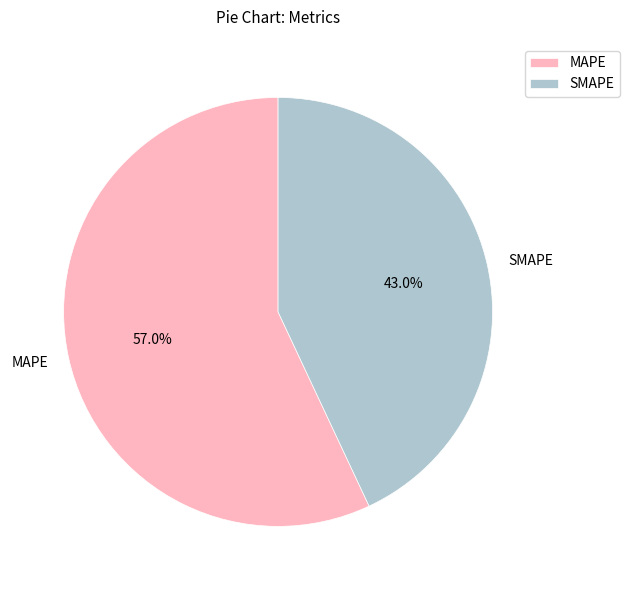

To the nearest percent, what is the combined percentage of MAPE and SMAPE?

100%